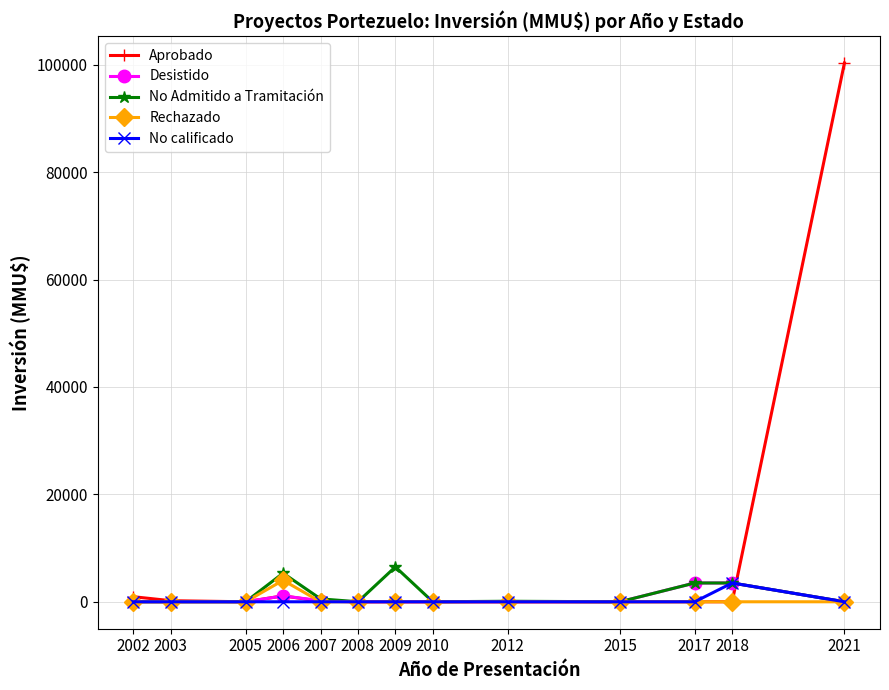

At how many categories does at least one series exceed 77972?

1